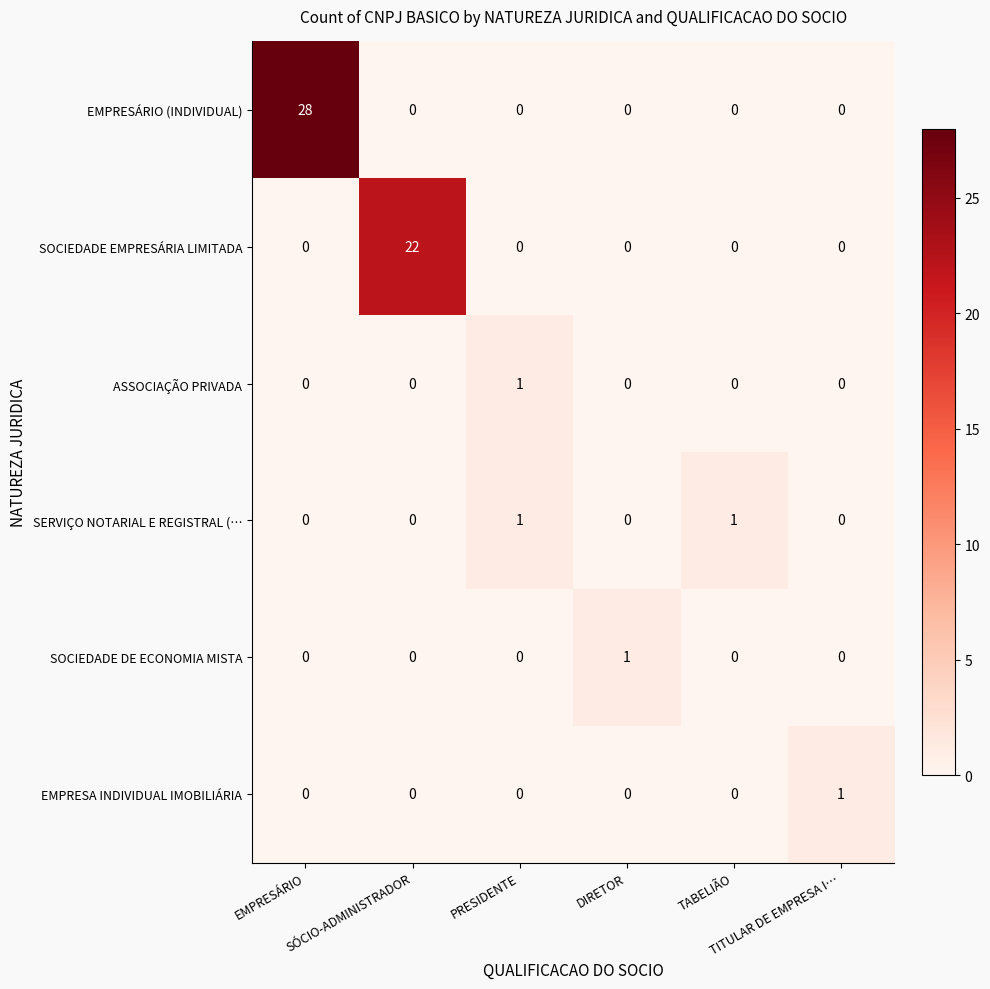

At which category is the sum across all series the highest?

EMPRESÁRIO